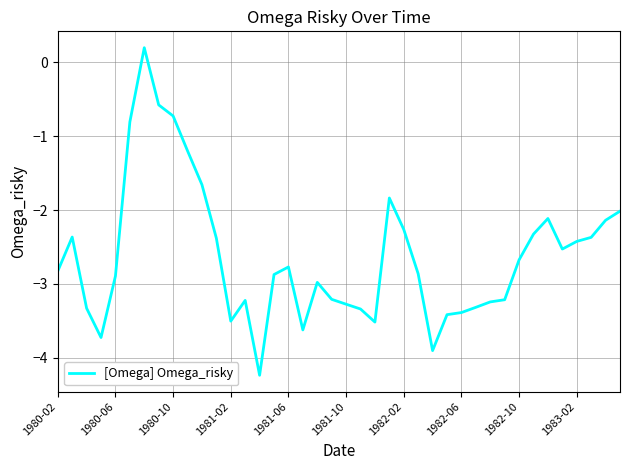

What is the minimum value shown in the chart?

-4.2